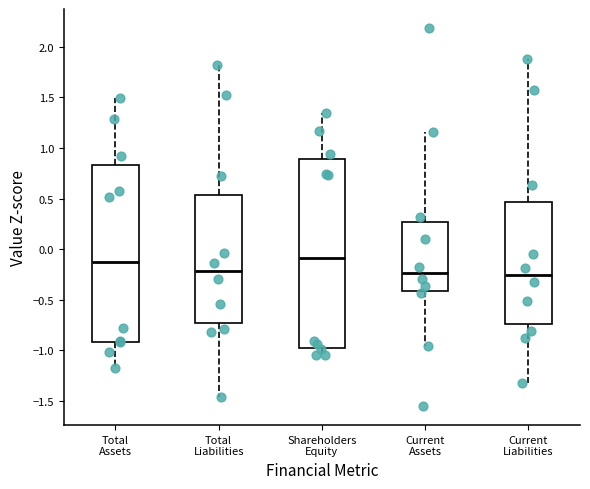

Reading left to right, transcribe this box plot: for each box, give where its median line is, the range the box spans, and where its two whiskers end, as read against the y-axis. The values are not printed on the chart, so give them approximately, as read against the axis.

Total Assets: median -0.15, box -0.90 to 0.85, whiskers -1.15 to 1.50
Total Liabilities: median -0.20, box -0.75 to 0.55, whiskers -1.45 to 1.80
Shareholders Equity: median -0.10, box -0.95 to 0.90, whiskers -1.05 to 1.35
Current Assets: median -0.25, box -0.40 to 0.25, whiskers -0.95 to 1.15
Current Liabilities: median -0.25, box -0.75 to 0.45, whiskers -1.30 to 1.90